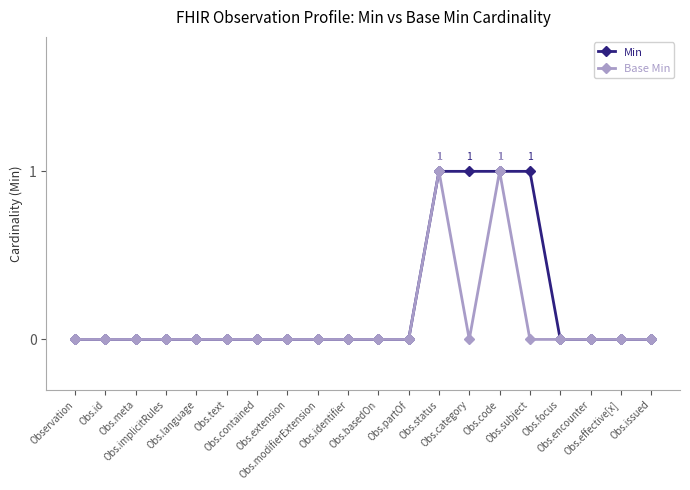

Rank the series by their average value, from highest to lowest.

Min, Base Min